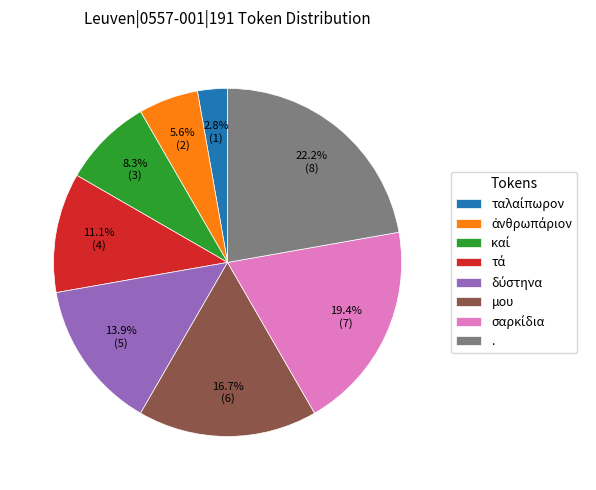

Is it true that μου is 17% of the pie?

True